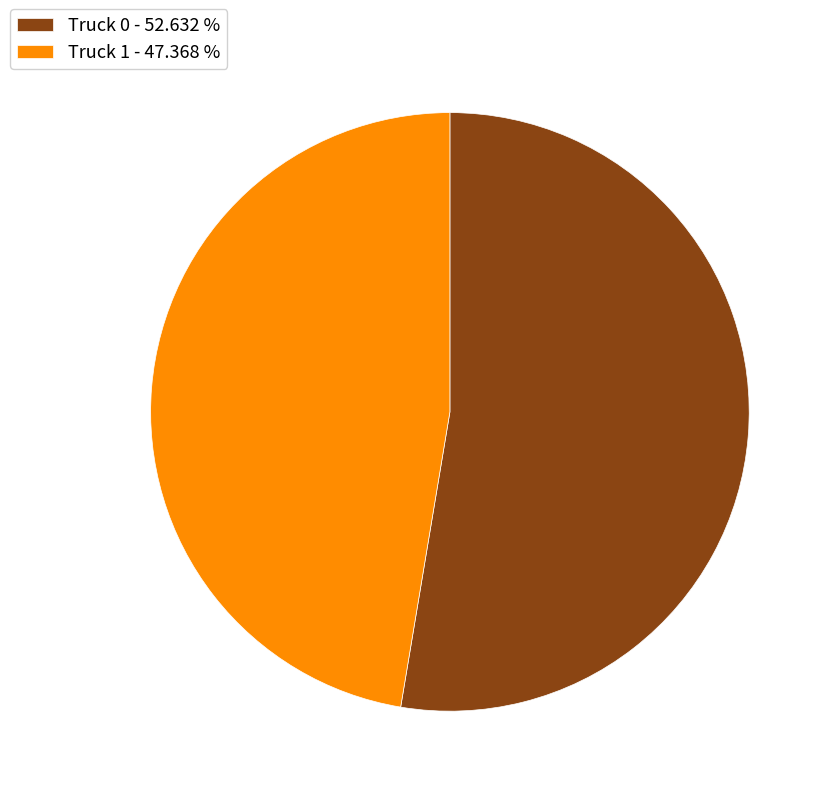

Do Truck 1 - 47.368 % and Truck 0 - 52.632 % together represent more than half of the pie?

Yes